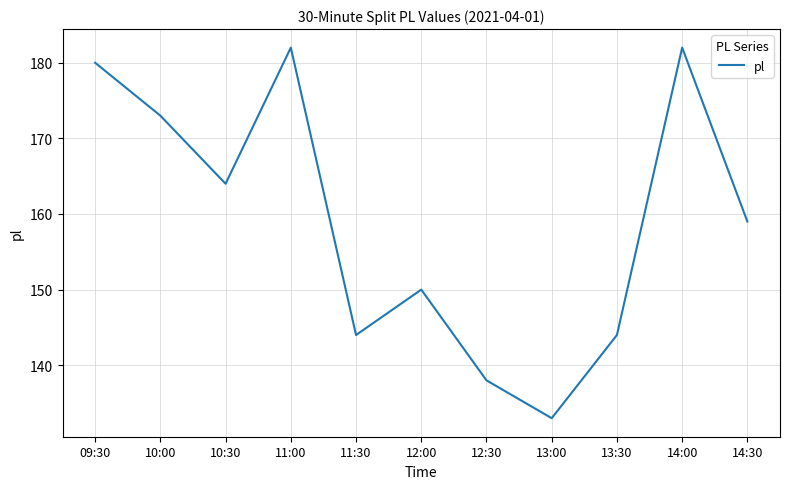

True or false: the data shows 240 at 14:30.

False